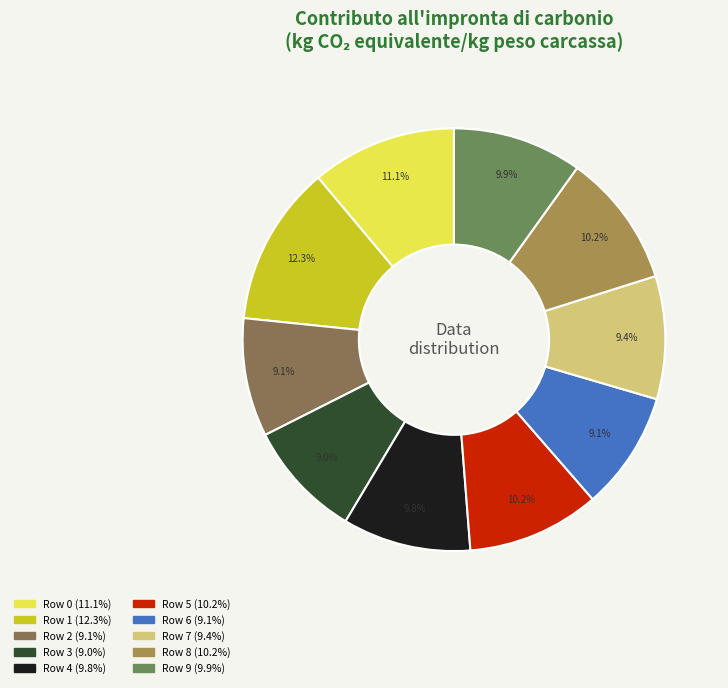

Which slice is the largest?

Row 1